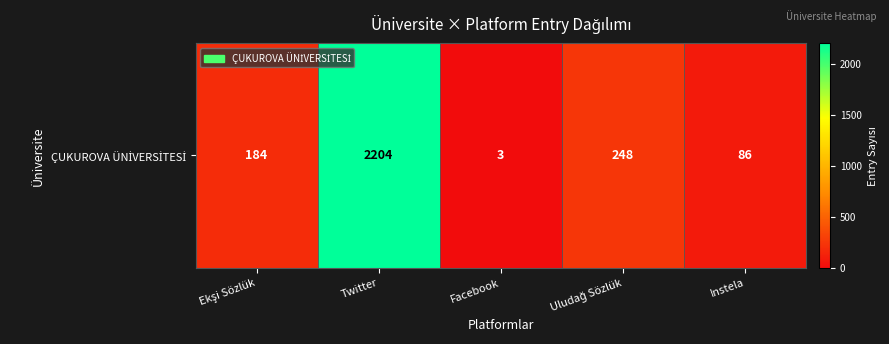

What is the average value?

545